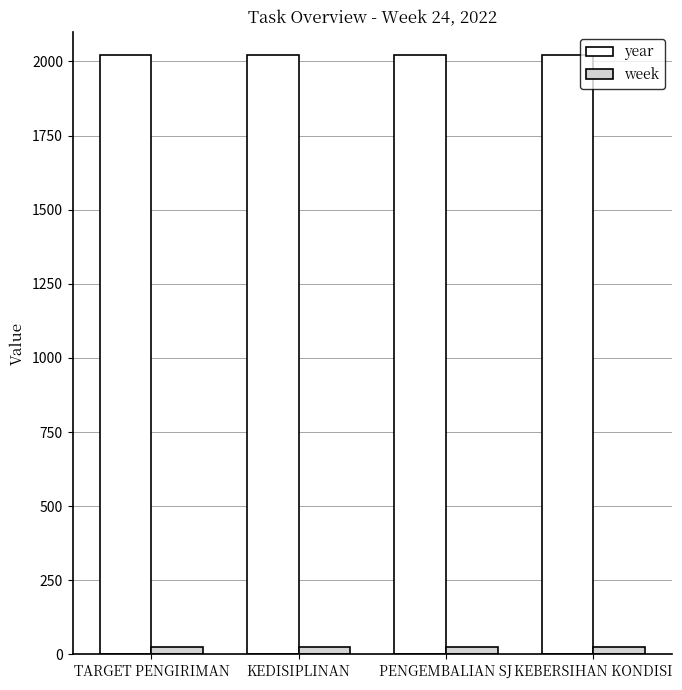

What is the value of the year bar at the 2nd from the left?

2022